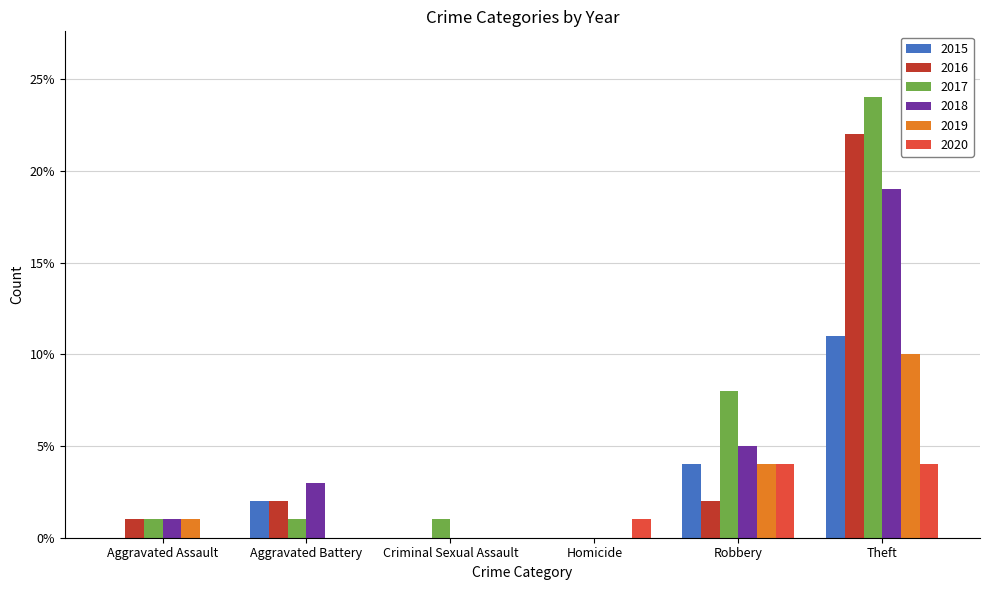

Which category has the highest value across all series?

Theft